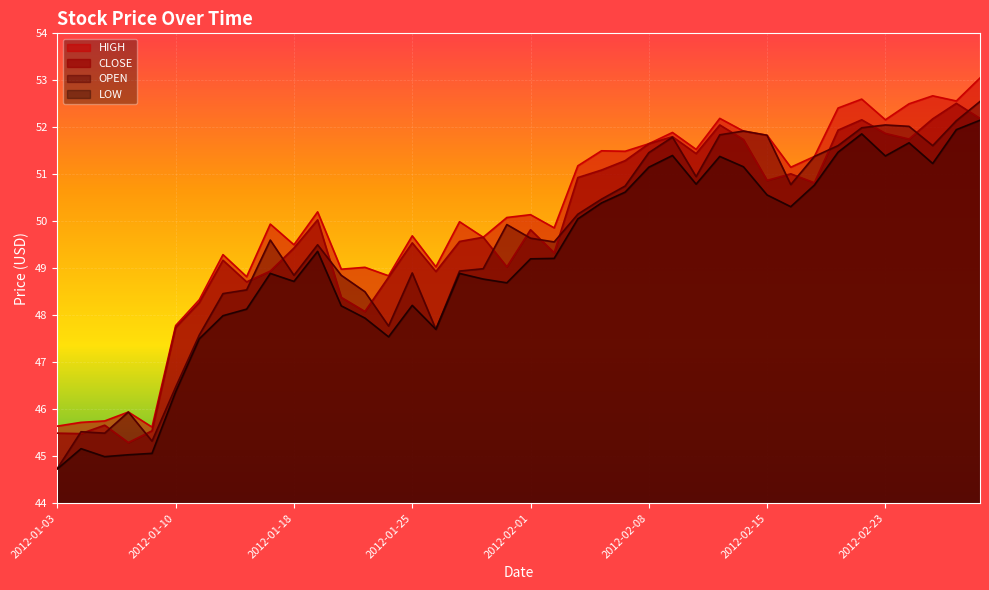

What is the difference between the HIGH values at 2012-02-23 and 2012-01-11?

3.8